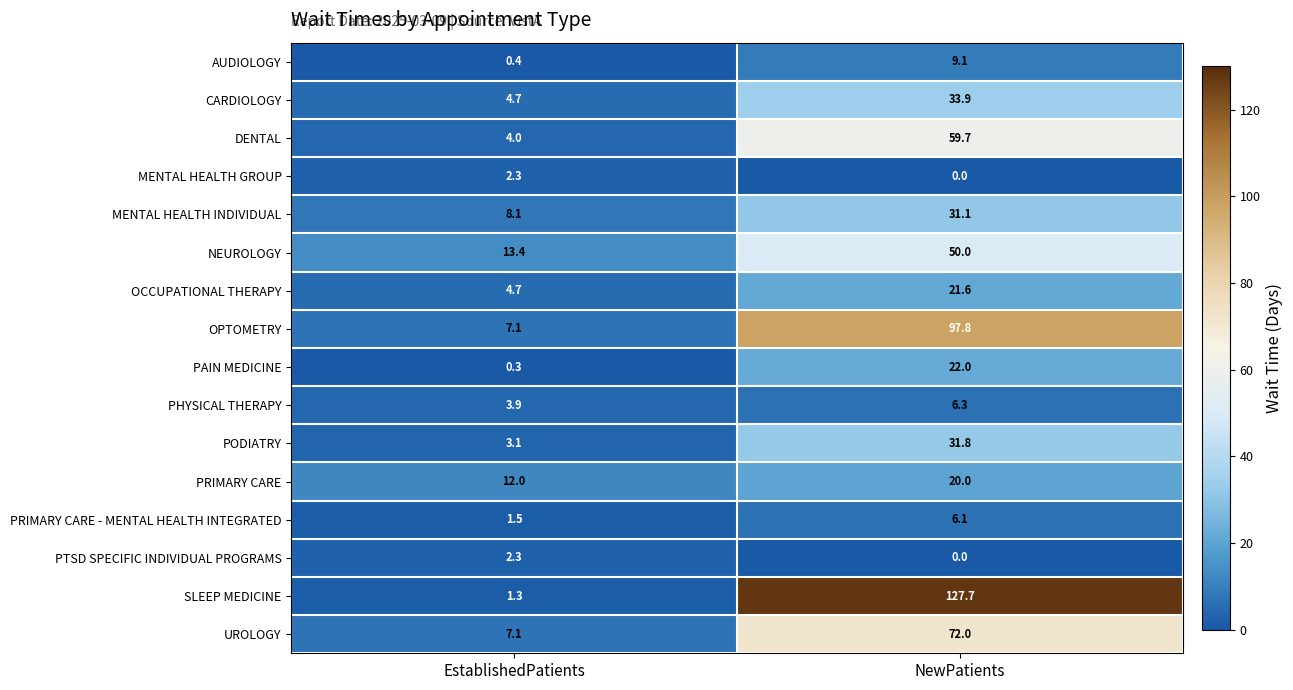

Which series has the largest total across all categories?

SLEEP MEDICINE